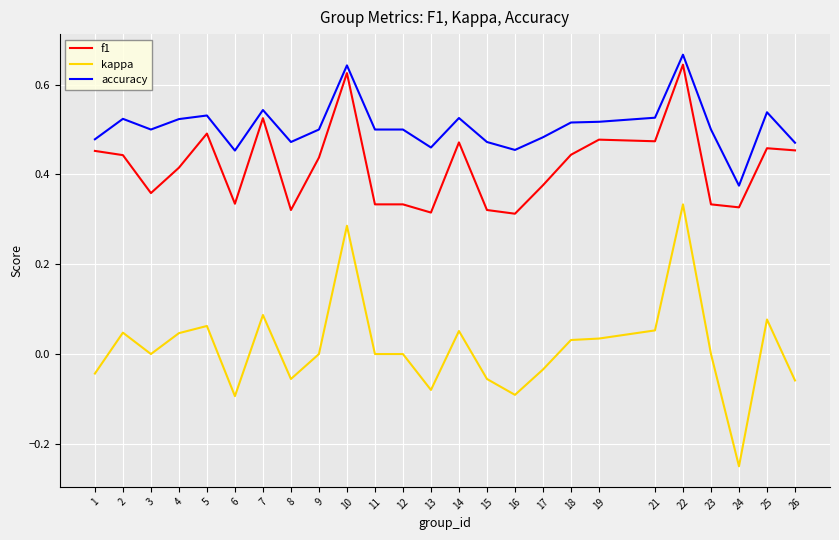

Is it true that kappa equals 0.0 at 14?

False